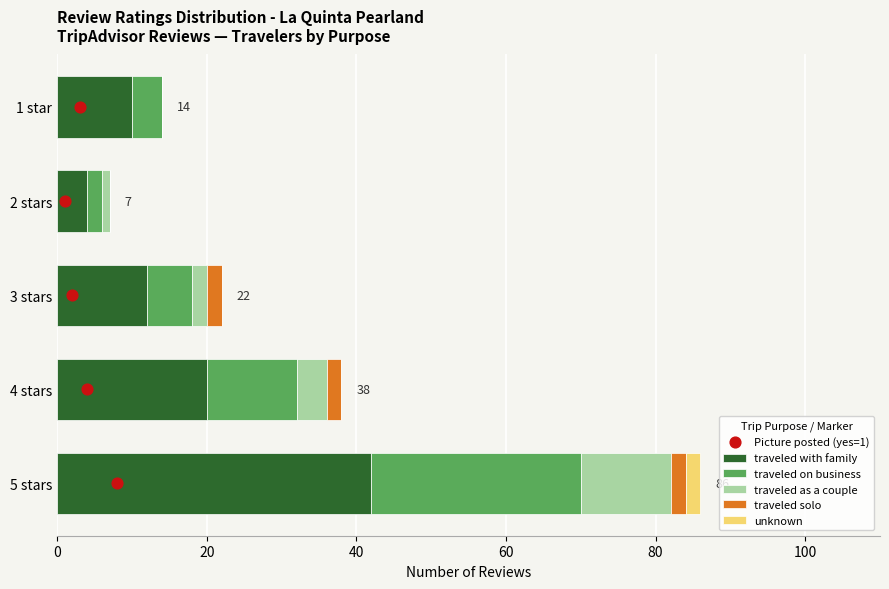

What is the highest value of the traveled with family series?

42